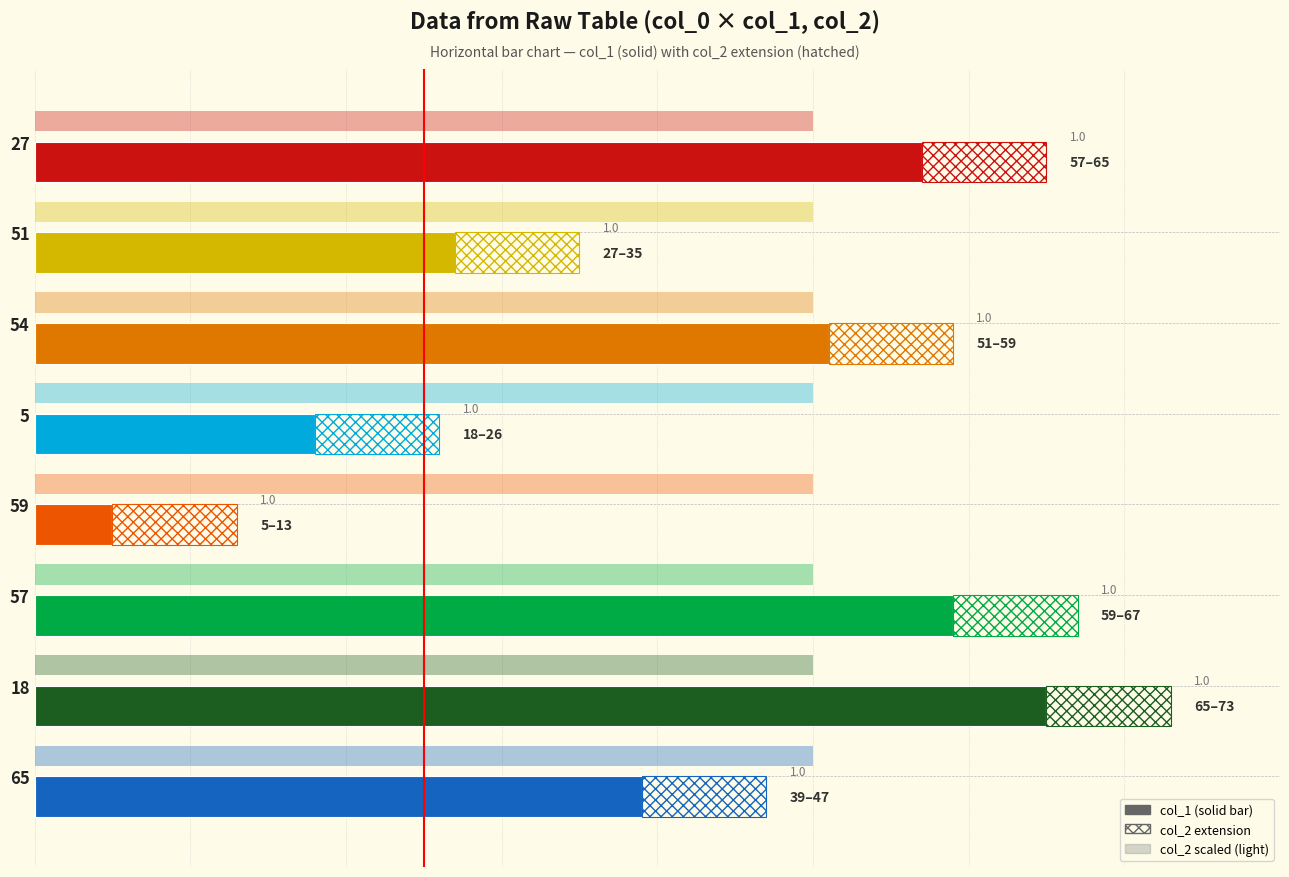

Reading right to left, list all the values displayed in this chart.

39	65	59	5	18	51	27	57